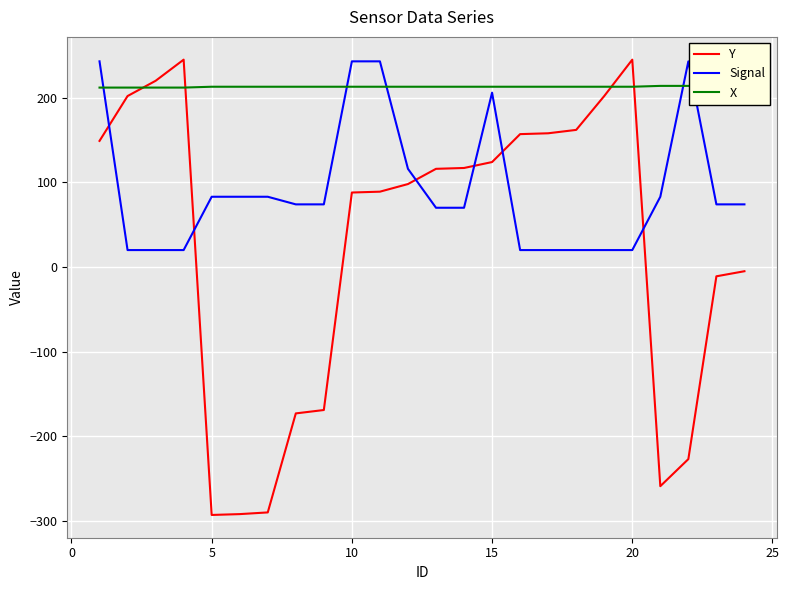

True or false: Y and Signal cross at least once.

True